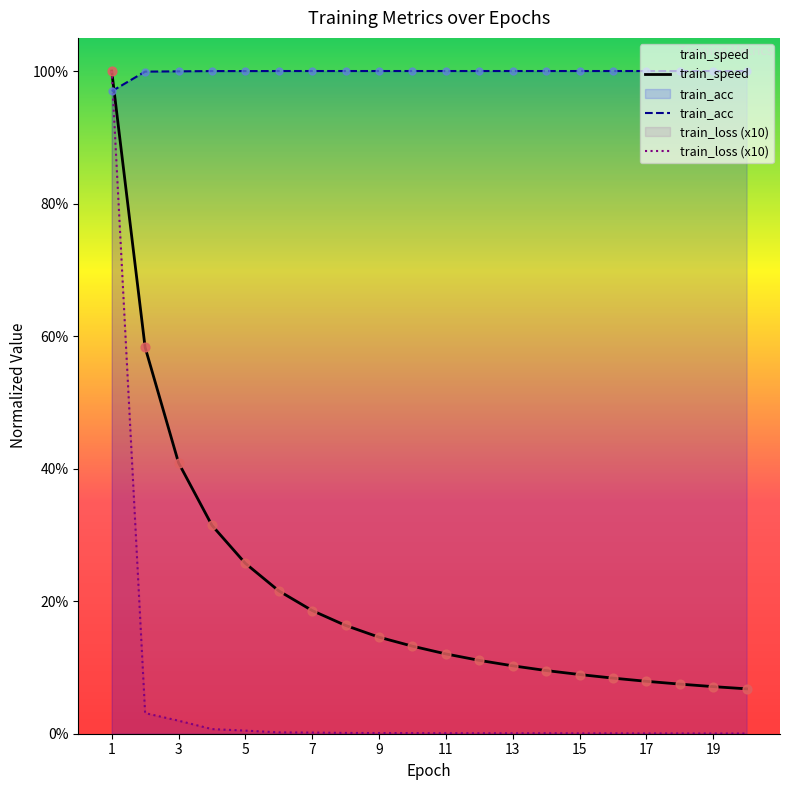

Which series contains the lowest Y value?

train_loss (x10)